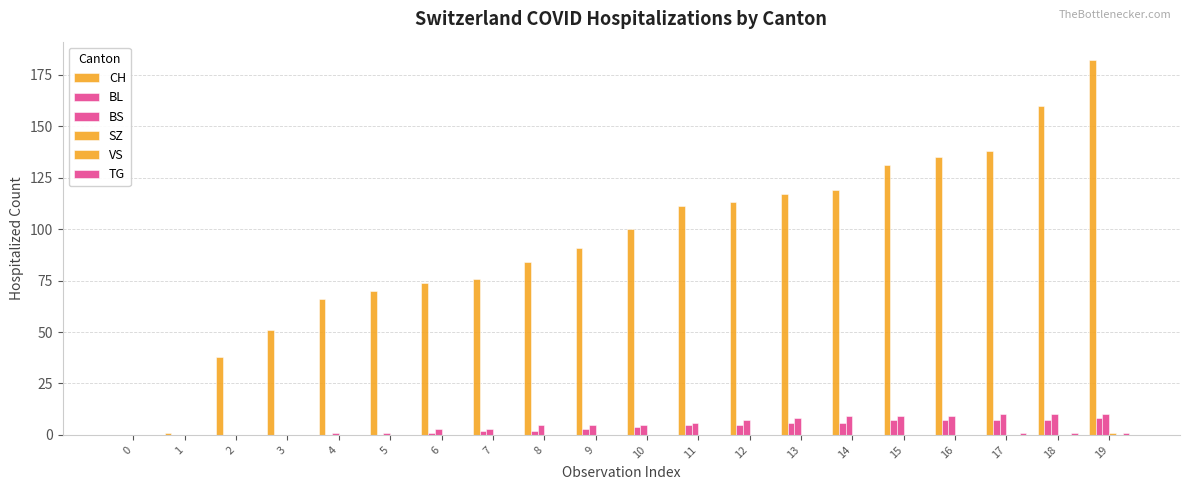

What is the spread (max minus min) of values at 2?

38